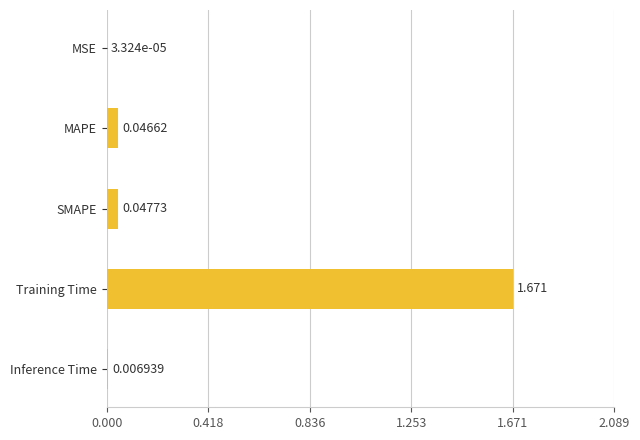

Where is the data nearest to the value 0?

MSE